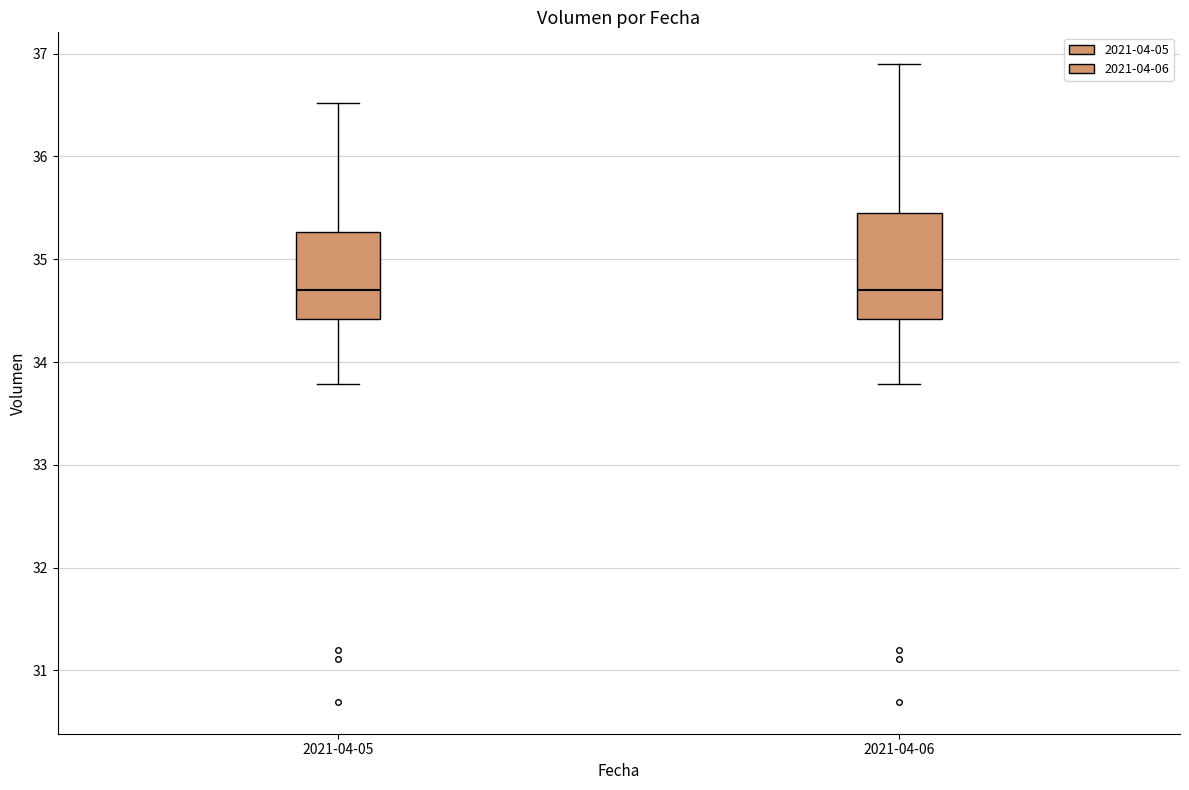

Reading left to right, read every box against the y-axis: the position of its median line, the range the box covers, and the ends of its whiskers. The values are not printed on the chart, so give them approximately, as read against the axis.

2021-04-05: median 34.7, box 34.4 to 35.3, whiskers 33.8 to 36.5
2021-04-06: median 34.7, box 34.4 to 35.5, whiskers 33.8 to 36.9